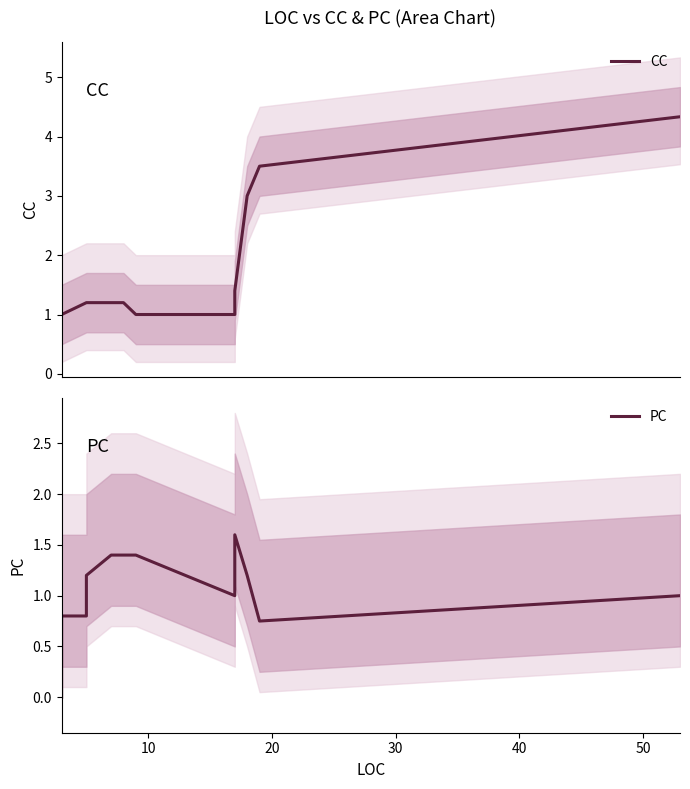

True or false: PC has more than 2 points higher than both neighbors.

False